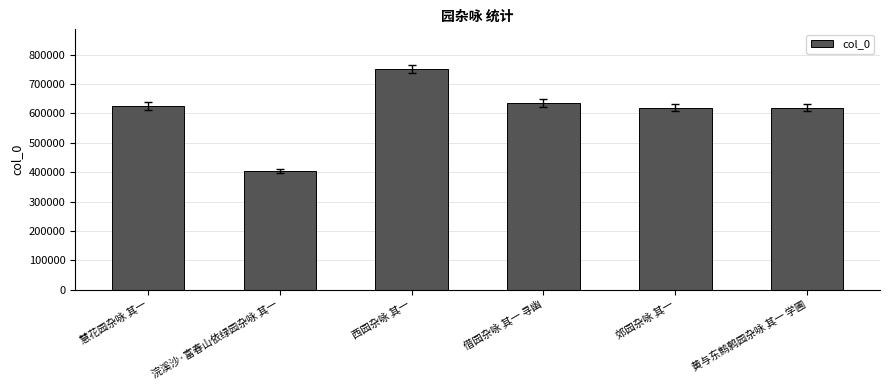

The value at 慧花园杂咏 其一 is 625962. True or false?

True